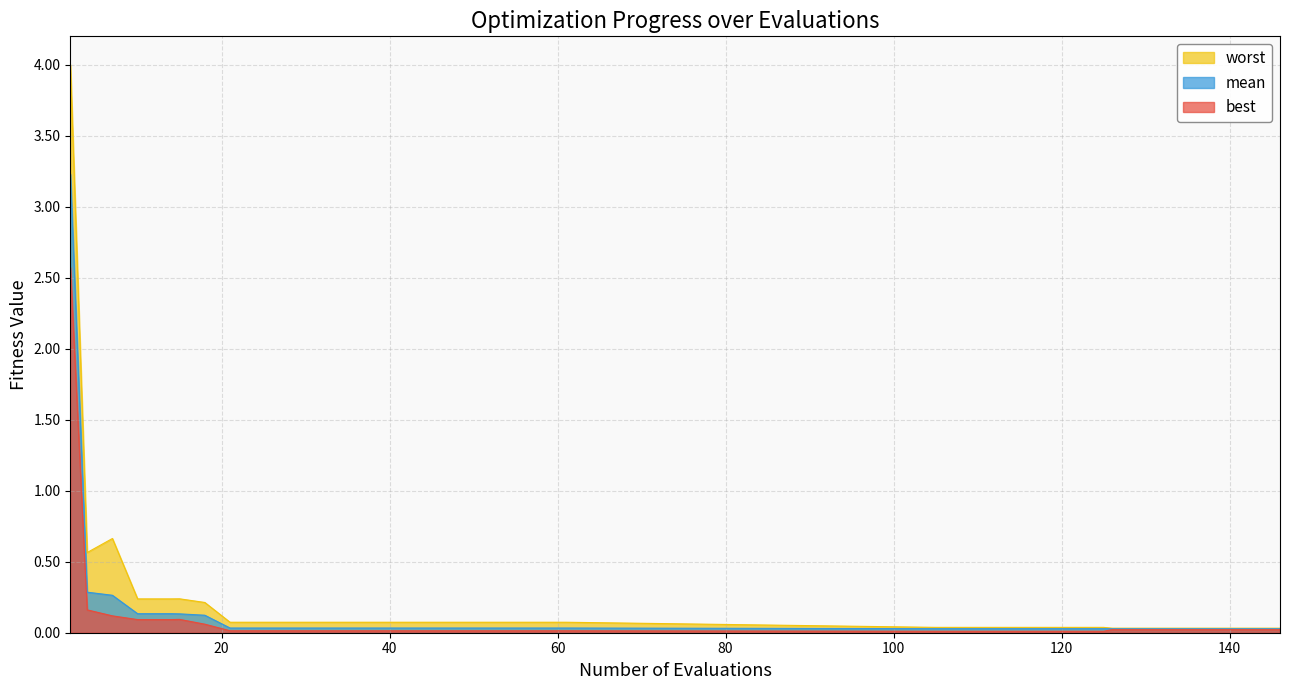

True or false: worst and mean cross at least once.

False